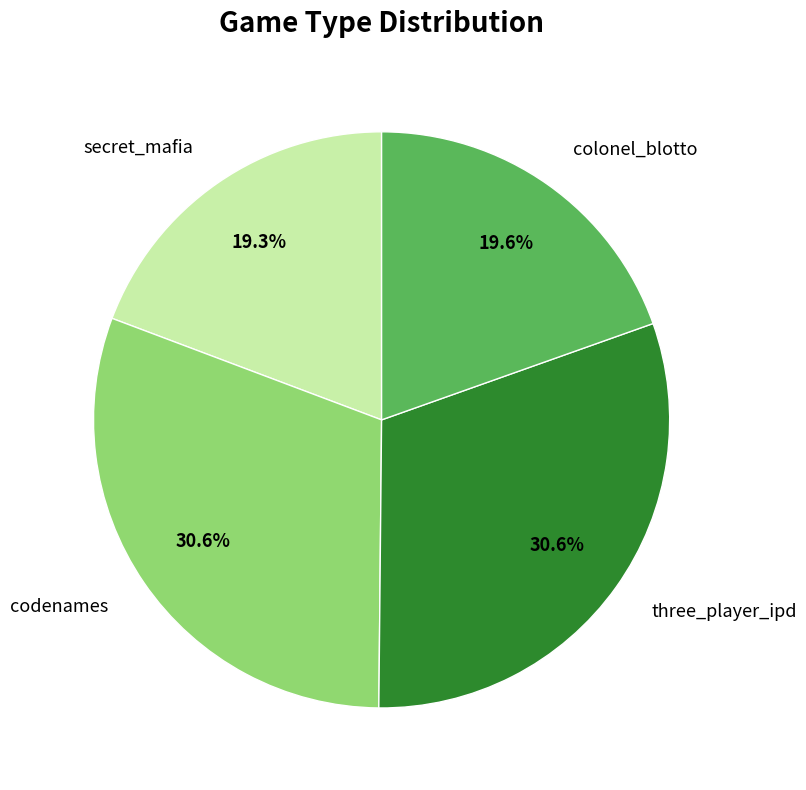

What portion of the pie excludes secret_mafia?

80.7%